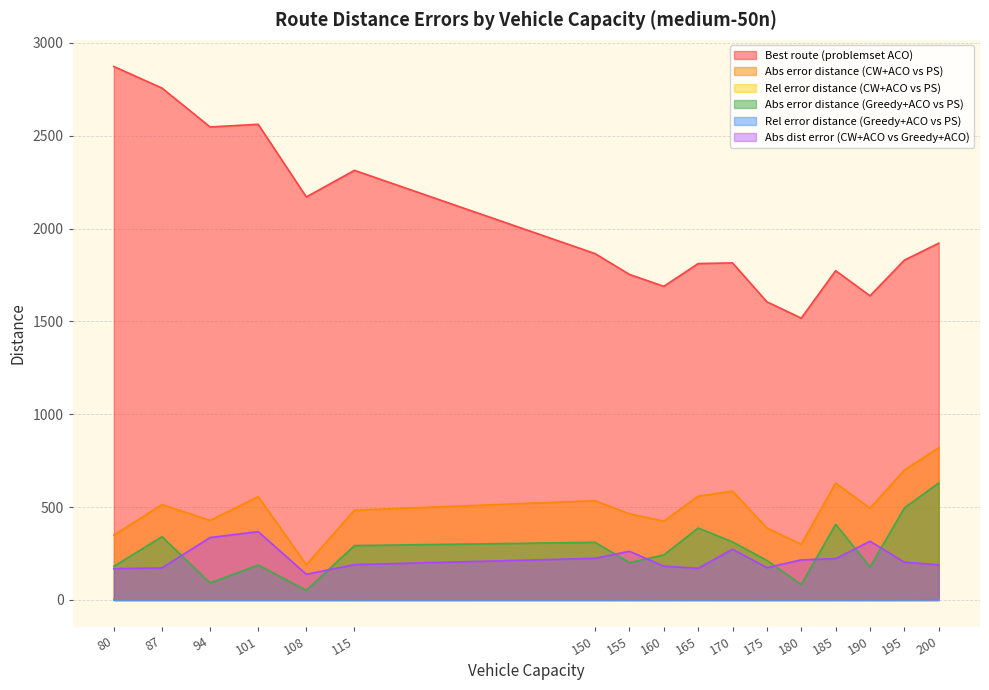

What is the lowest value of the Best route (problemset ACO) series?

1517.9